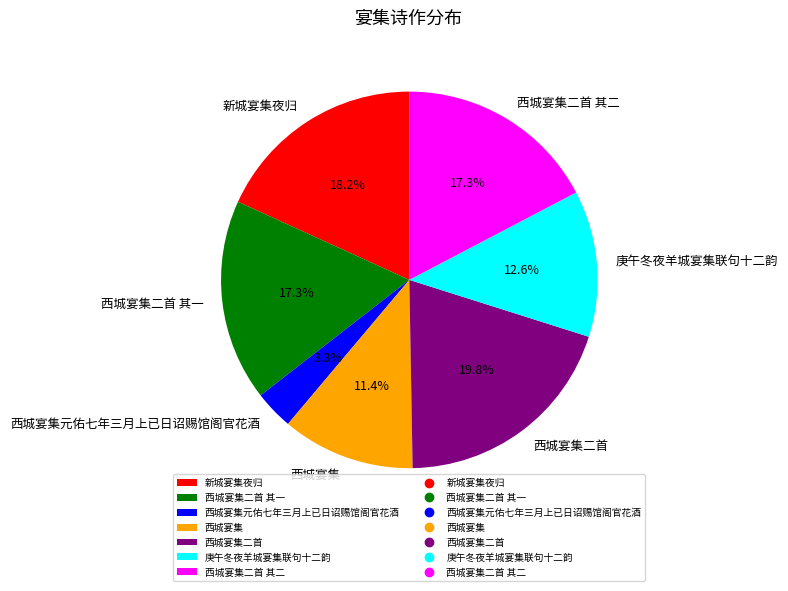

Is 西城宴集 the majority of the pie?

No